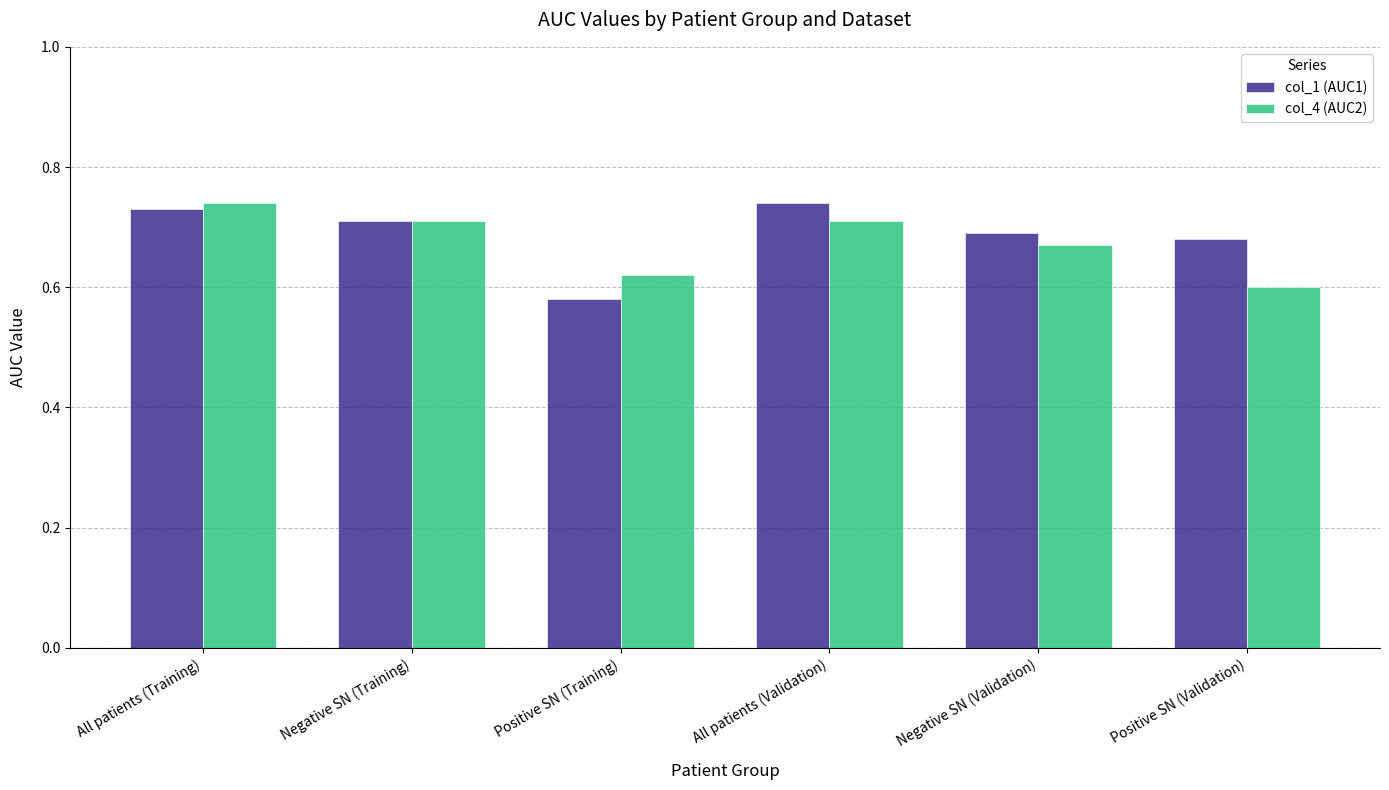

Count the col_1 (AUC1) values in the range 0 to 1.

6